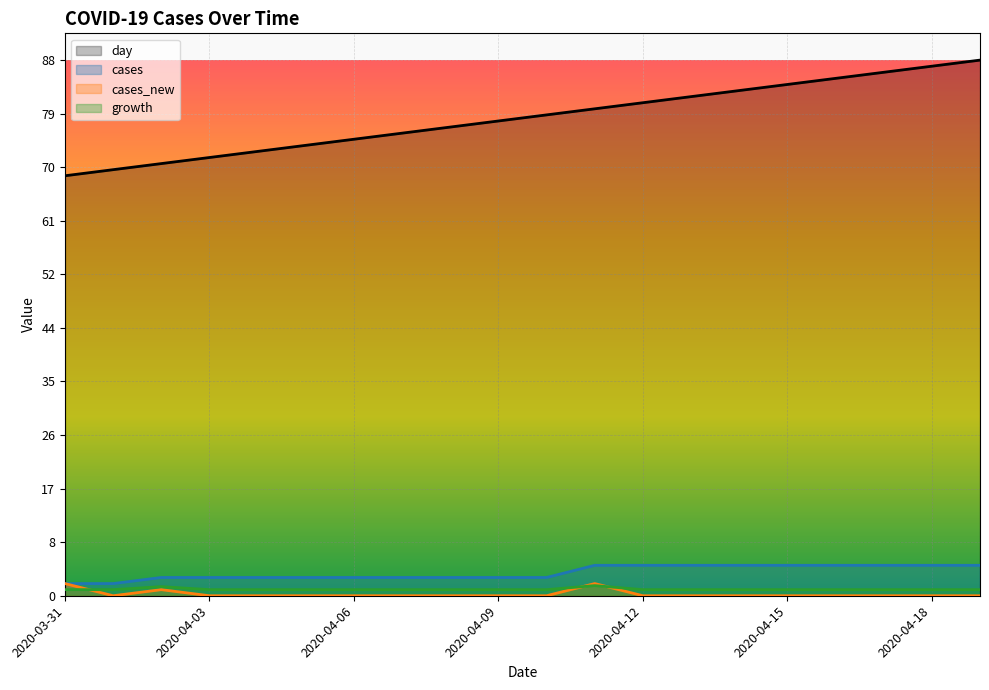

How many lines are shown in the chart?

4